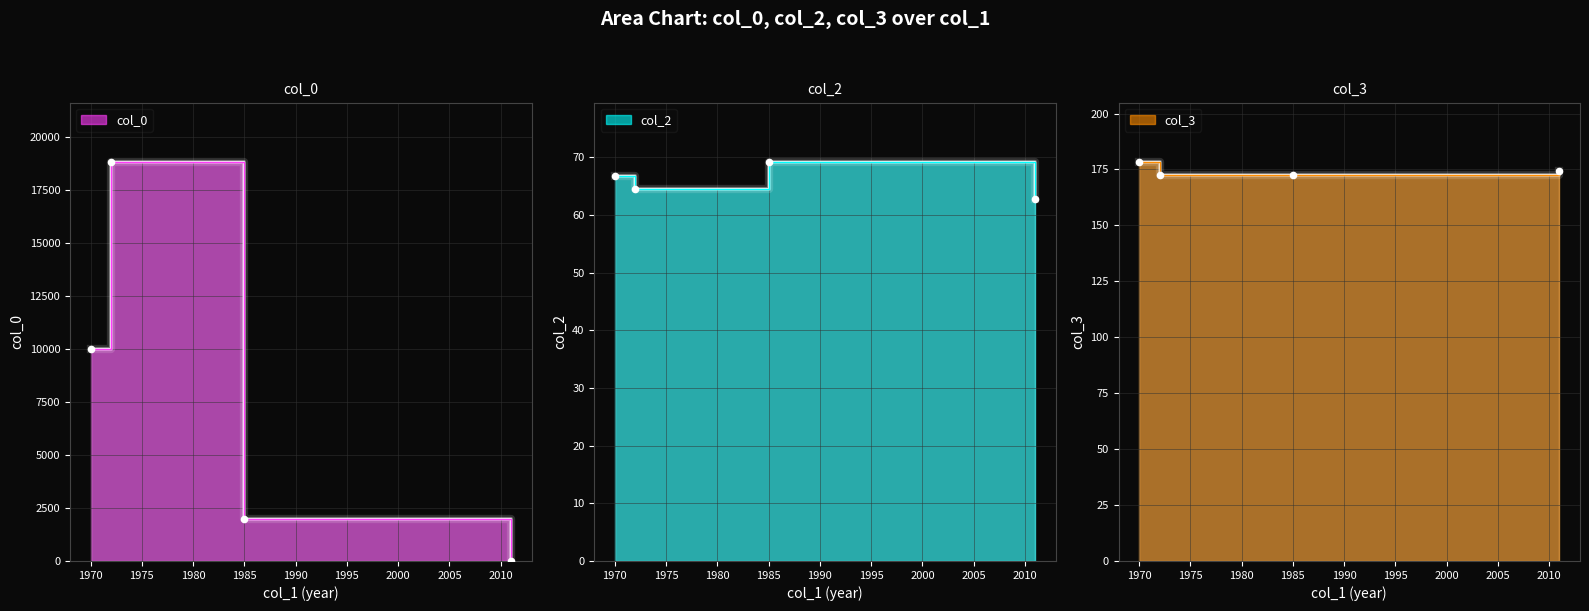

Which series reaches the minimum Y coordinate?

col_0